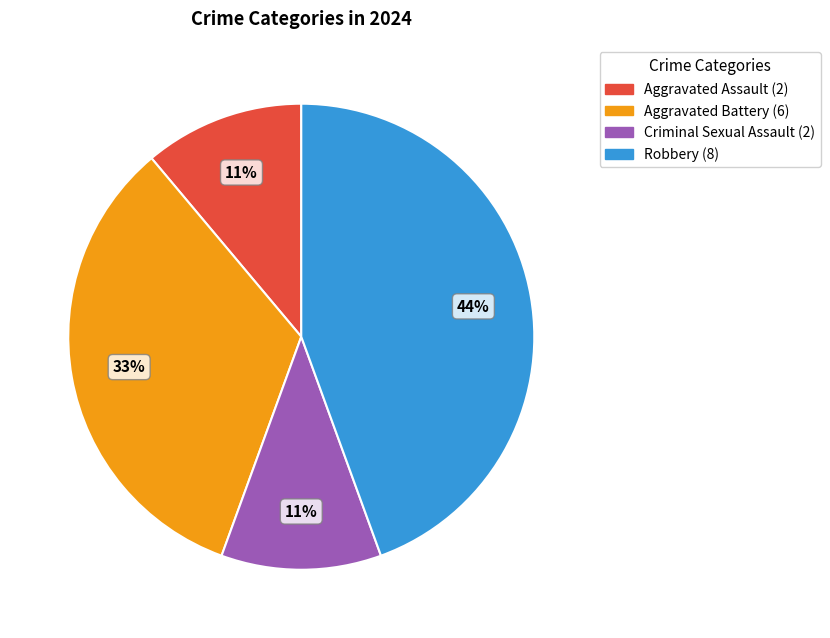

Which has a higher value, Aggravated Assault or Aggravated Battery?

Aggravated Battery